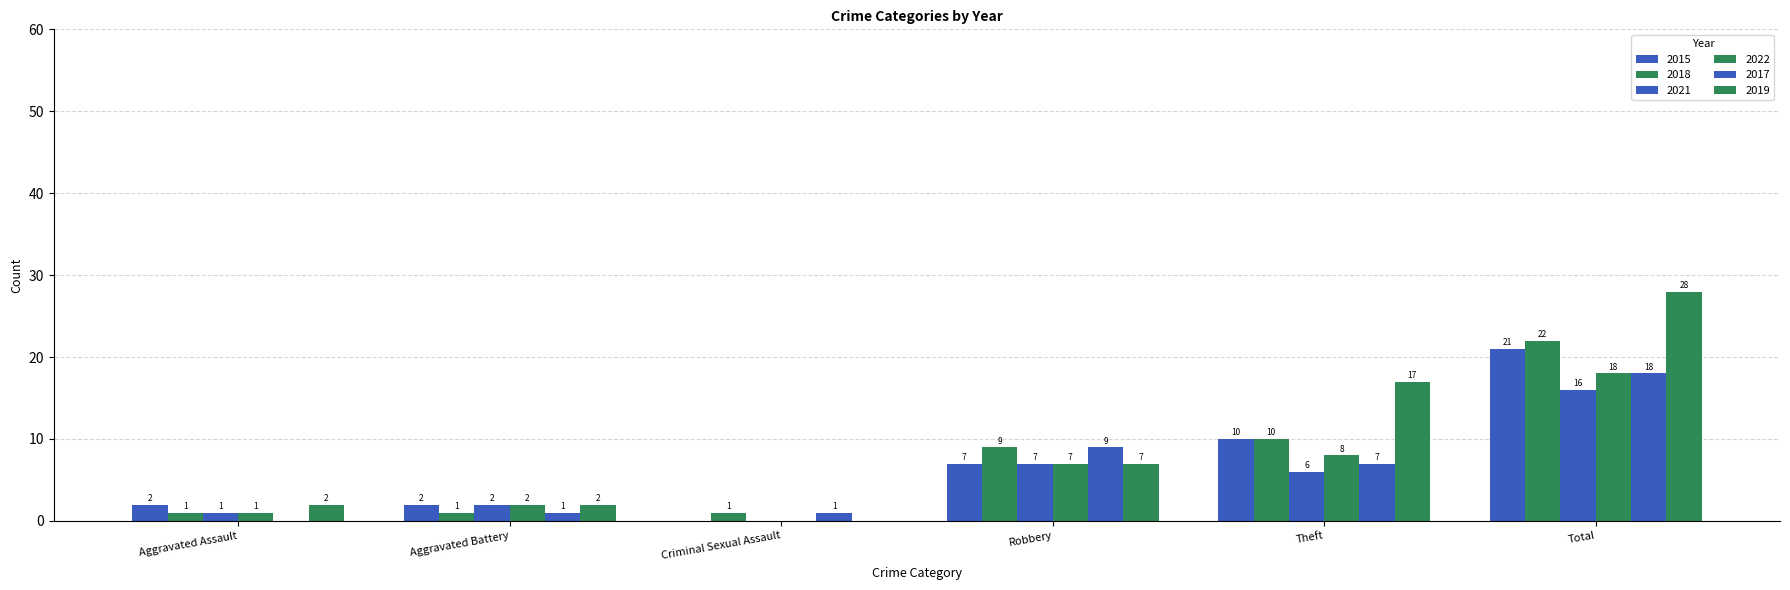

How many groups of bars are there?

6